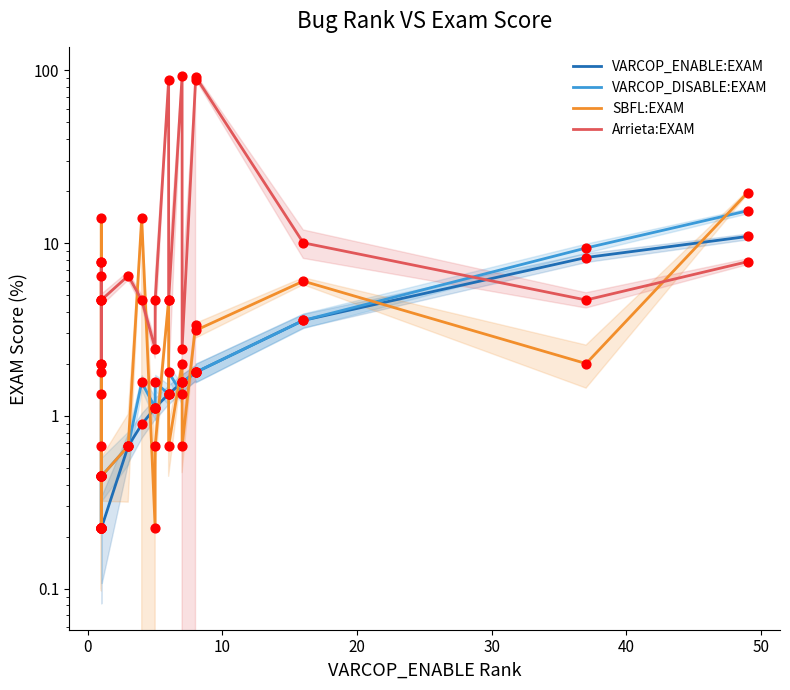

Which series has the largest total across all categories?

Arrieta:EXAM